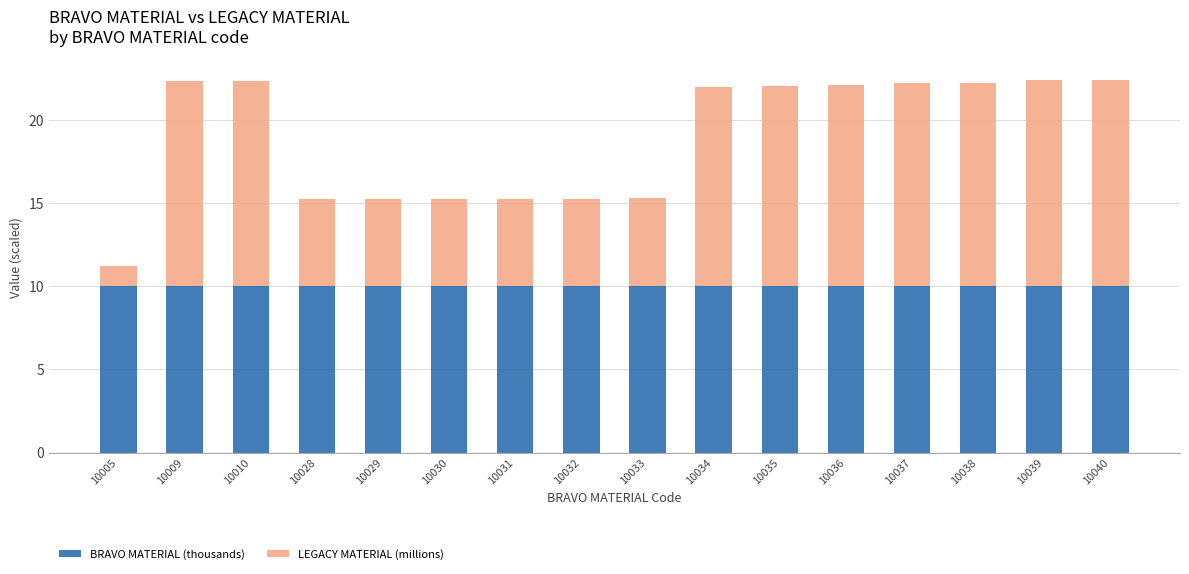

What is the total value across all series at 10036?

22.1